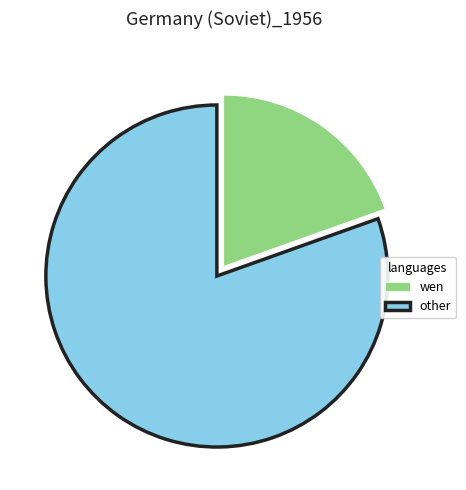

Is the sum of other and wen greater than half?

Yes